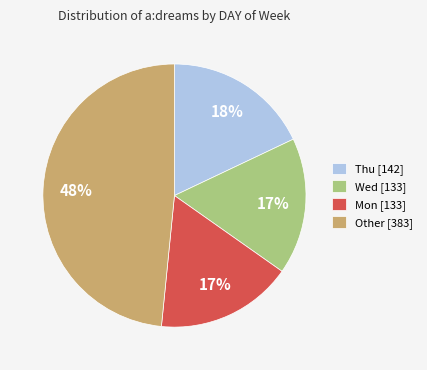

To the nearest percent, what is the combined percentage of Mon [133] and Wed [133]?

34%